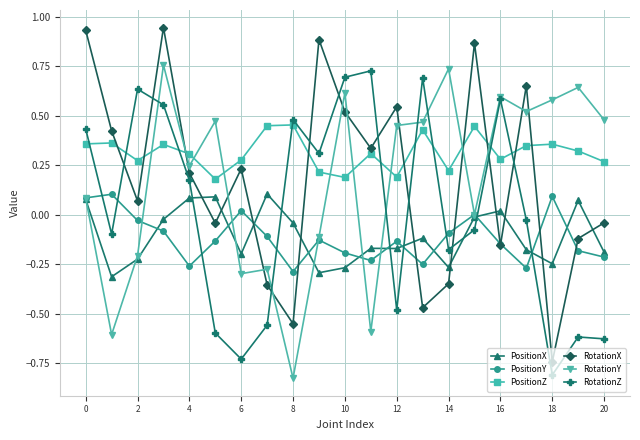

Which series has the largest total across all categories?

PositionZ